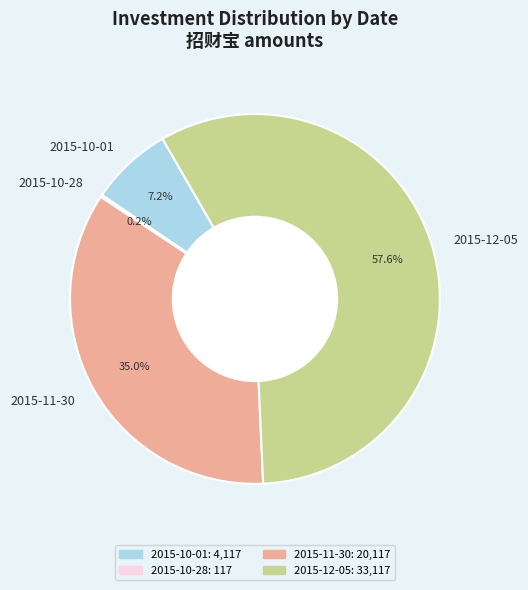

What portion of the pie excludes 2015-11-30?

65.0%